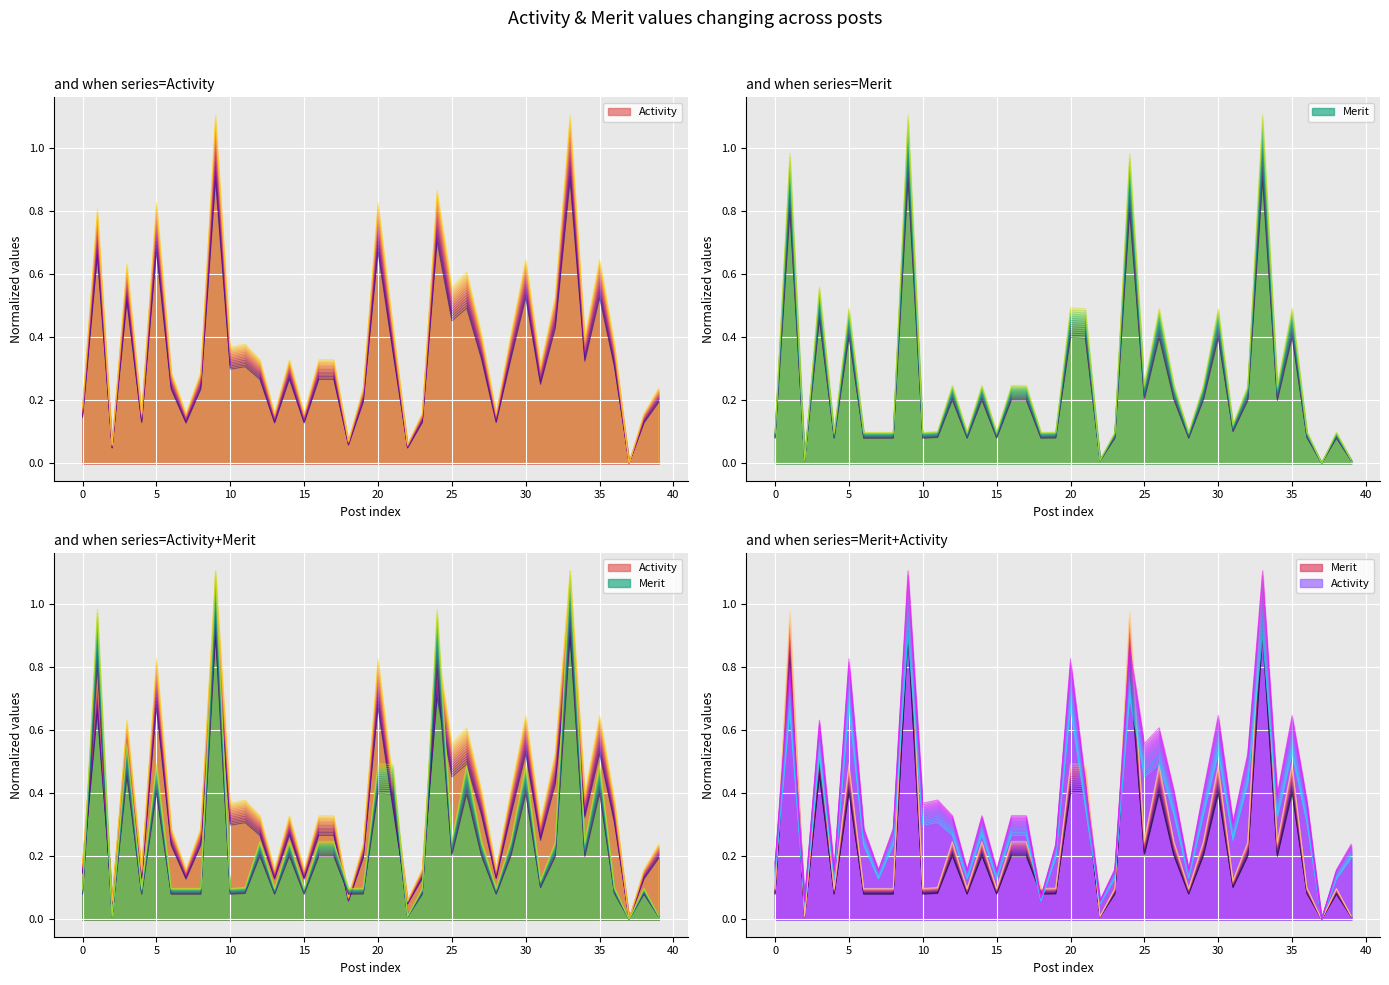

Rank the series by their maximum value, from highest to lowest.

Merit, Activity